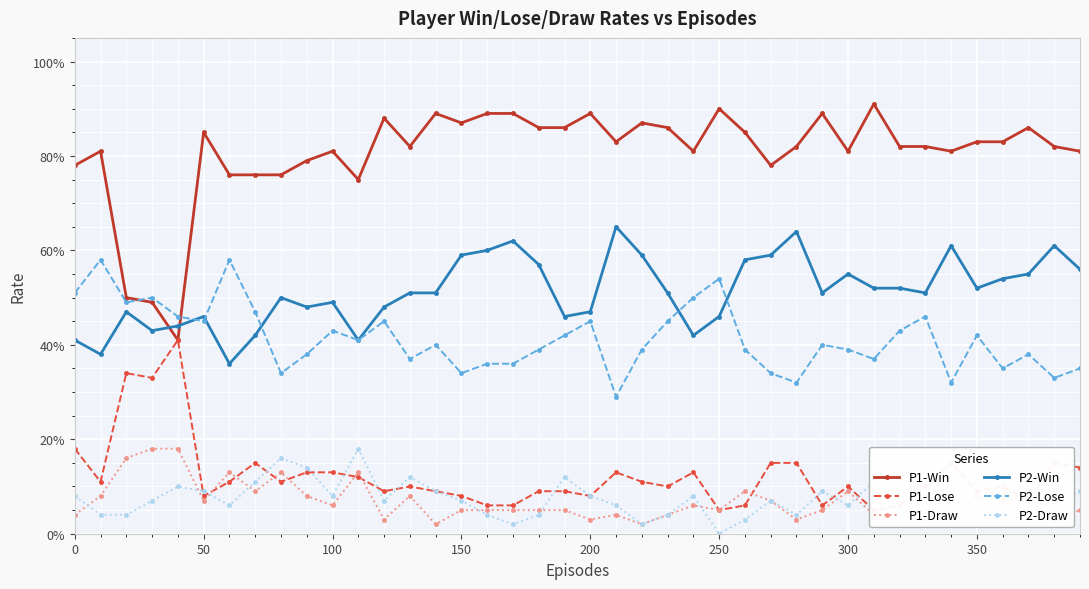

True or false: P1-Draw has more than 0 interior local peaks.

True